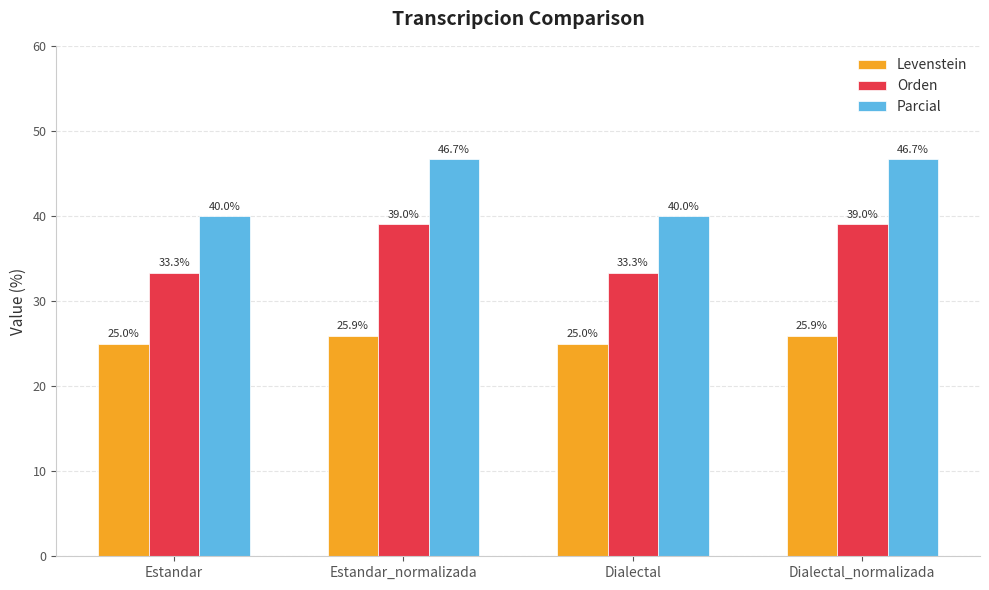

Does the chart contain stacked bars?

No